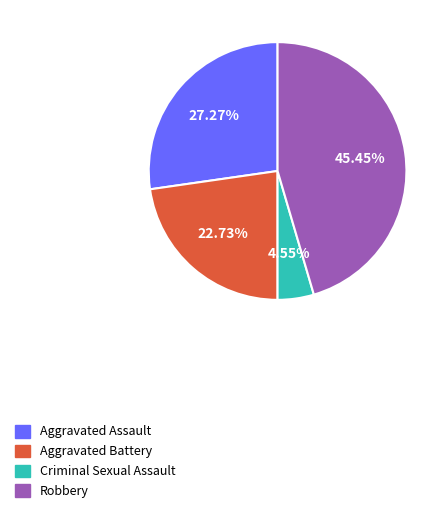

What is the ratio of the value at Robbery to the value at Aggravated Battery?

2.0